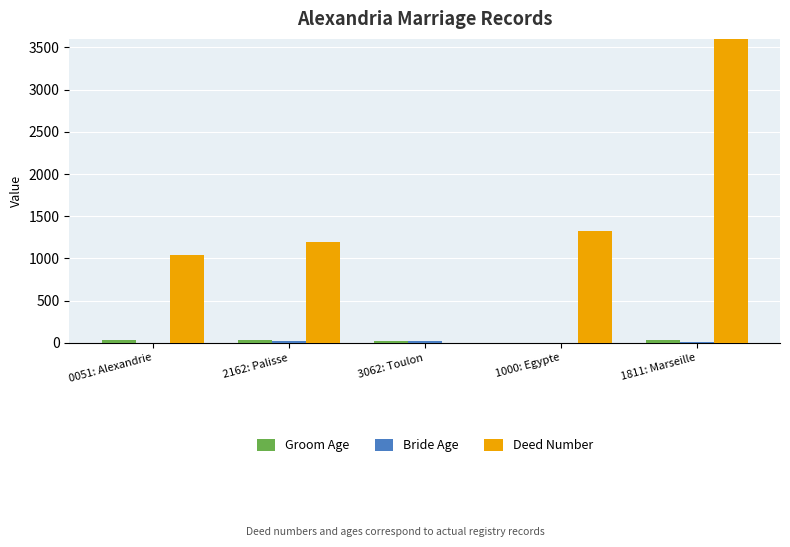

What is the label of the 4th bar from the left?

1000: Egypte